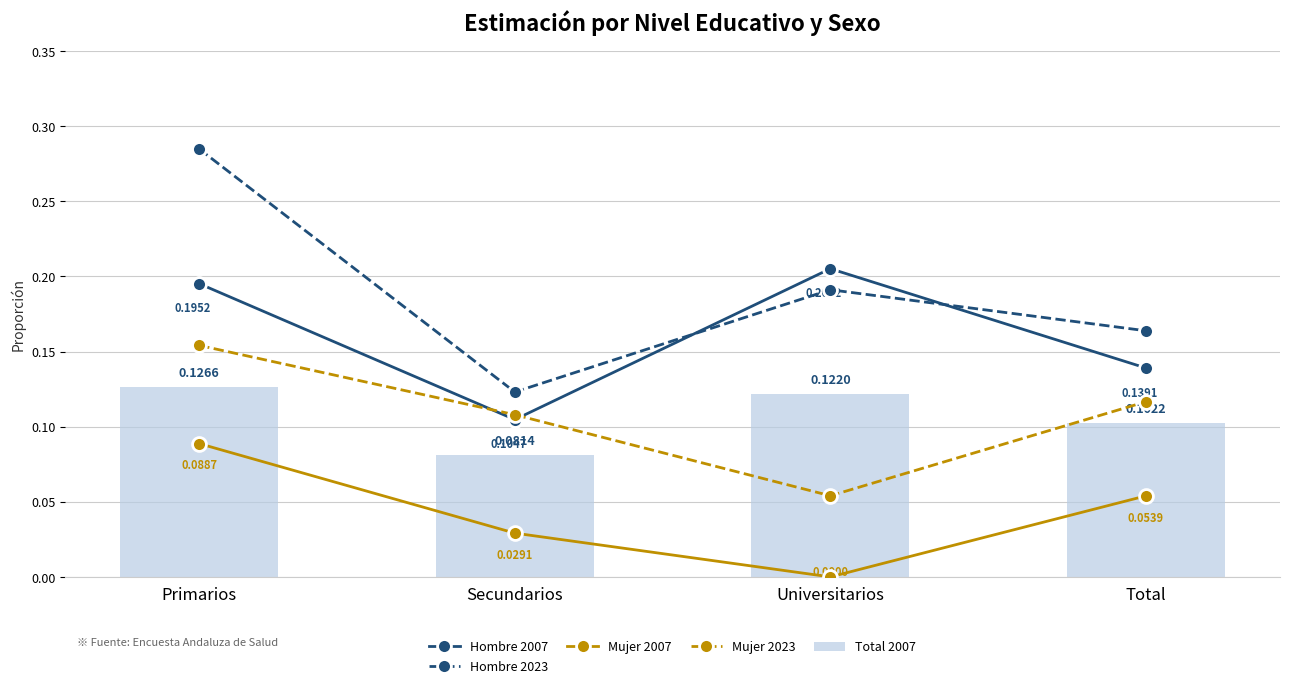

Is it true that Hombre 2023 equals 0.3 at Primarios?

True